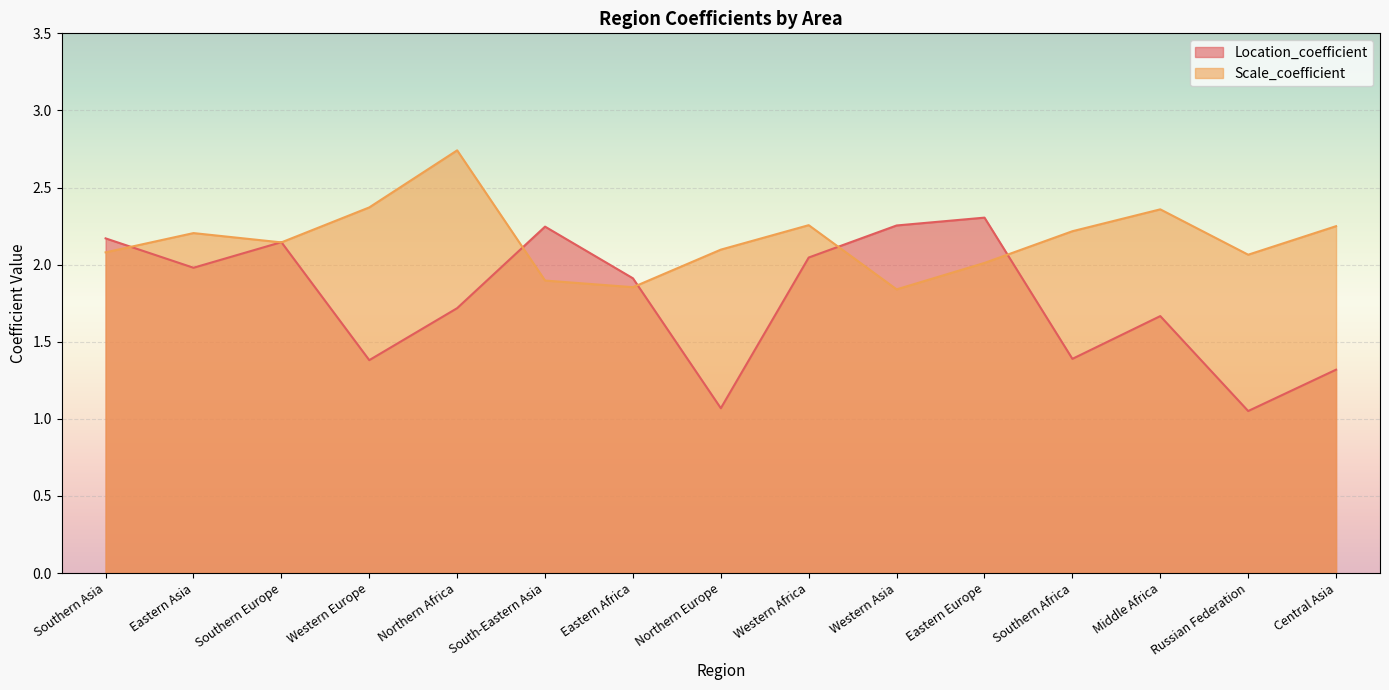

What position from the left is South-Eastern Asia?

6